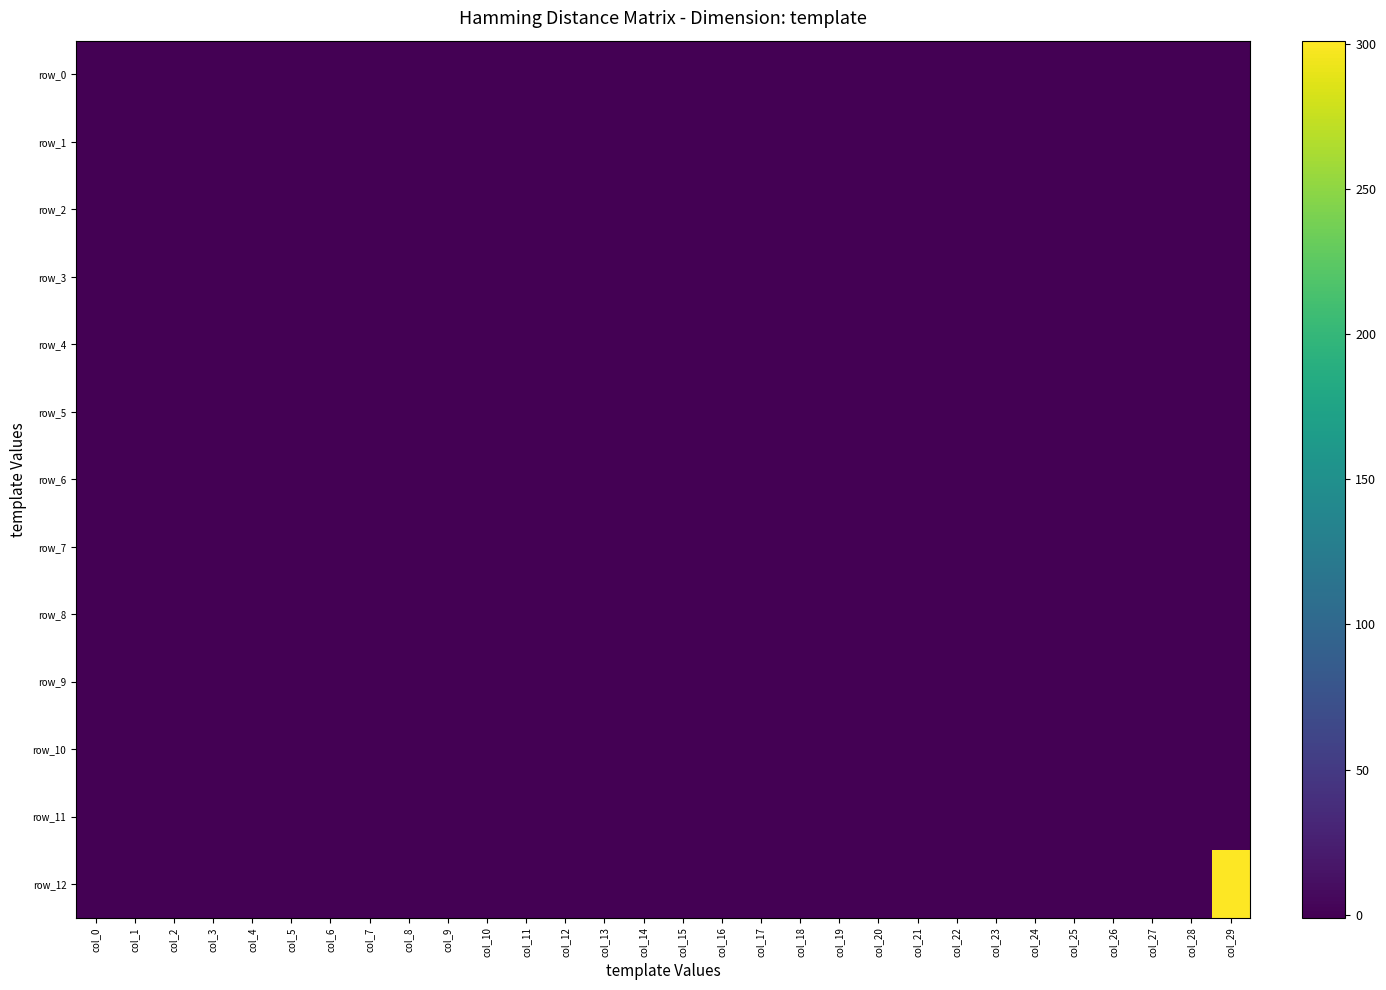

Rank the series by their maximum value, from highest to lowest.

row_12, row_0, row_1, row_2, row_3, row_4, row_5, row_6, row_7, row_8, row_9, row_10, row_11